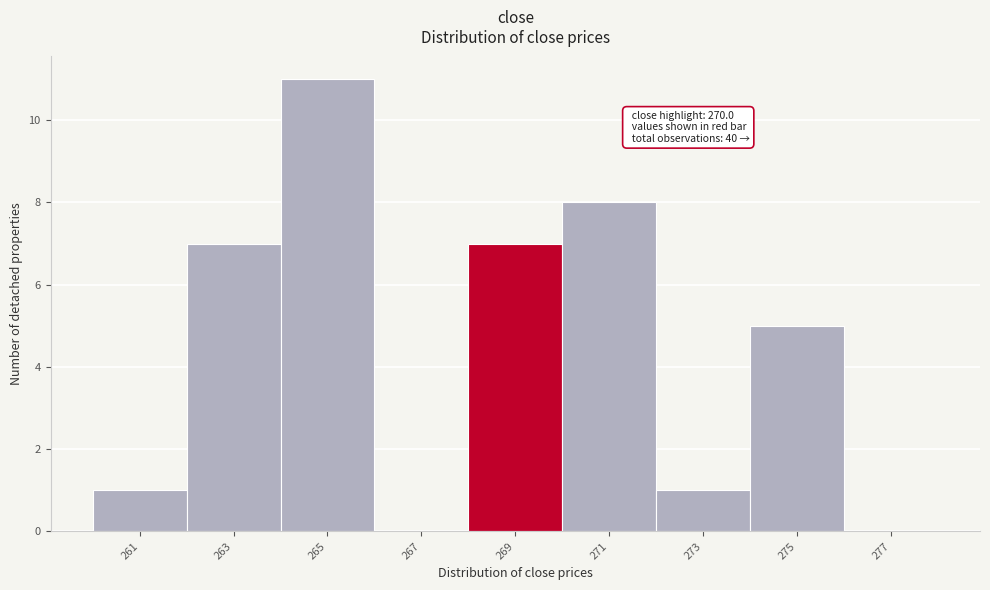

Reading right to left, extract all data points from this chart.

277=0	275=5	273=1	271=8	269=7	267=0	265=11	263=7	261=1